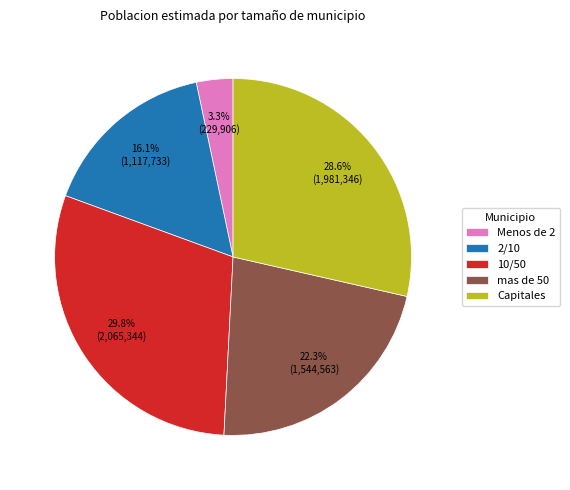

Does 10/50 represent more than half of the total?

No